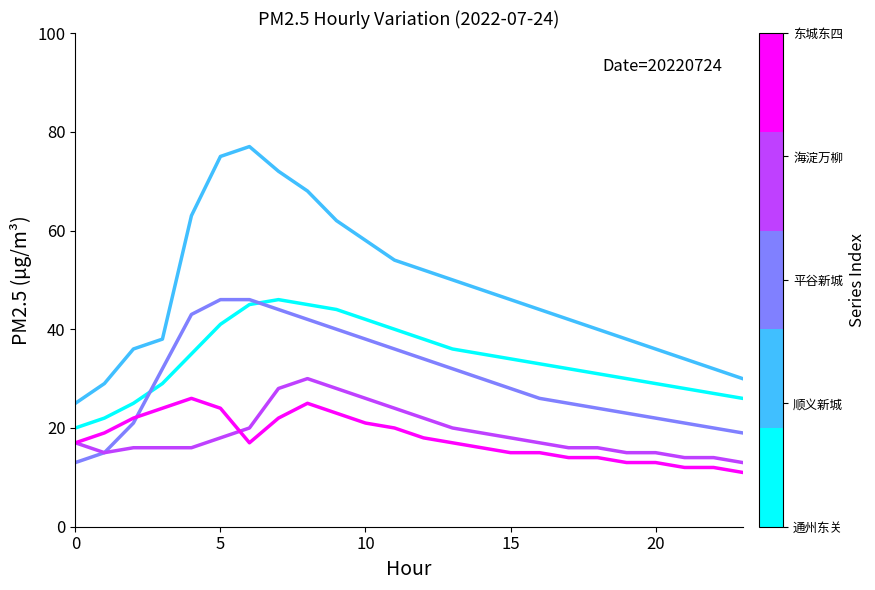

What is the greatest value displayed?

77